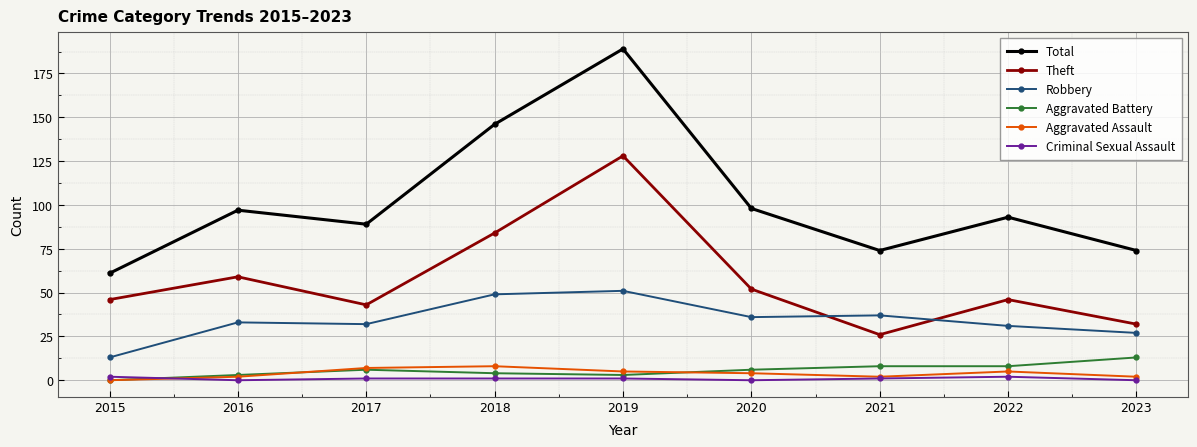

Reading left to right, extract all data points from this chart.

Total: 2015=61	2016=97	2017=89	2018=146	2019=189	2020=98	2021=74	2022=93	2023=74
Theft: 2015=46	2016=59	2017=43	2018=84	2019=128	2020=52	2021=26	2022=46	2023=32
Robbery: 2015=13	2016=33	2017=32	2018=49	2019=51	2020=36	2021=37	2022=31	2023=27
Aggravated Battery: 2015=0	2016=3	2017=6	2018=4	2019=3	2020=6	2021=8	2022=8	2023=13
Aggravated Assault: 2015=0	2016=2	2017=7	2018=8	2019=5	2020=4	2021=2	2022=5	2023=2
Criminal Sexual Assault: 2015=2	2016=0	2017=1	2018=1	2019=1	2020=0	2021=1	2022=2	2023=0